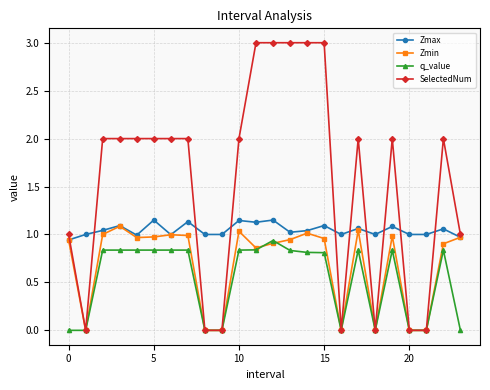

True or false: Zmax has more than 0 points higher than both neighbors.

True